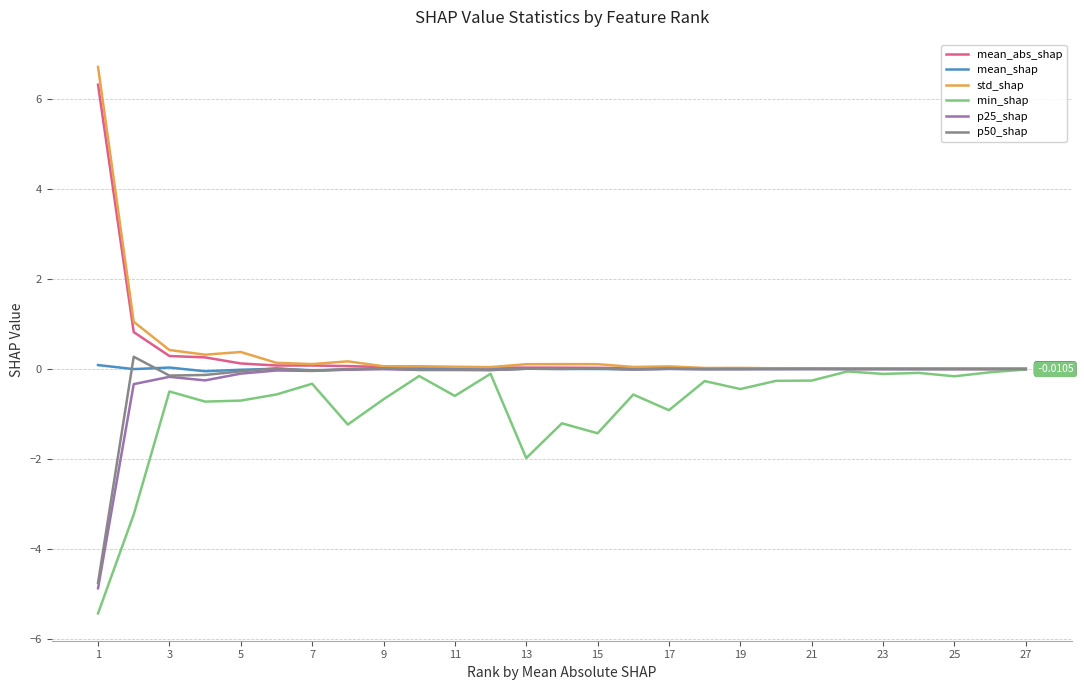

What are all the series names shown in the legend?

mean_abs_shap, mean_shap, std_shap, min_shap, p25_shap, p50_shap